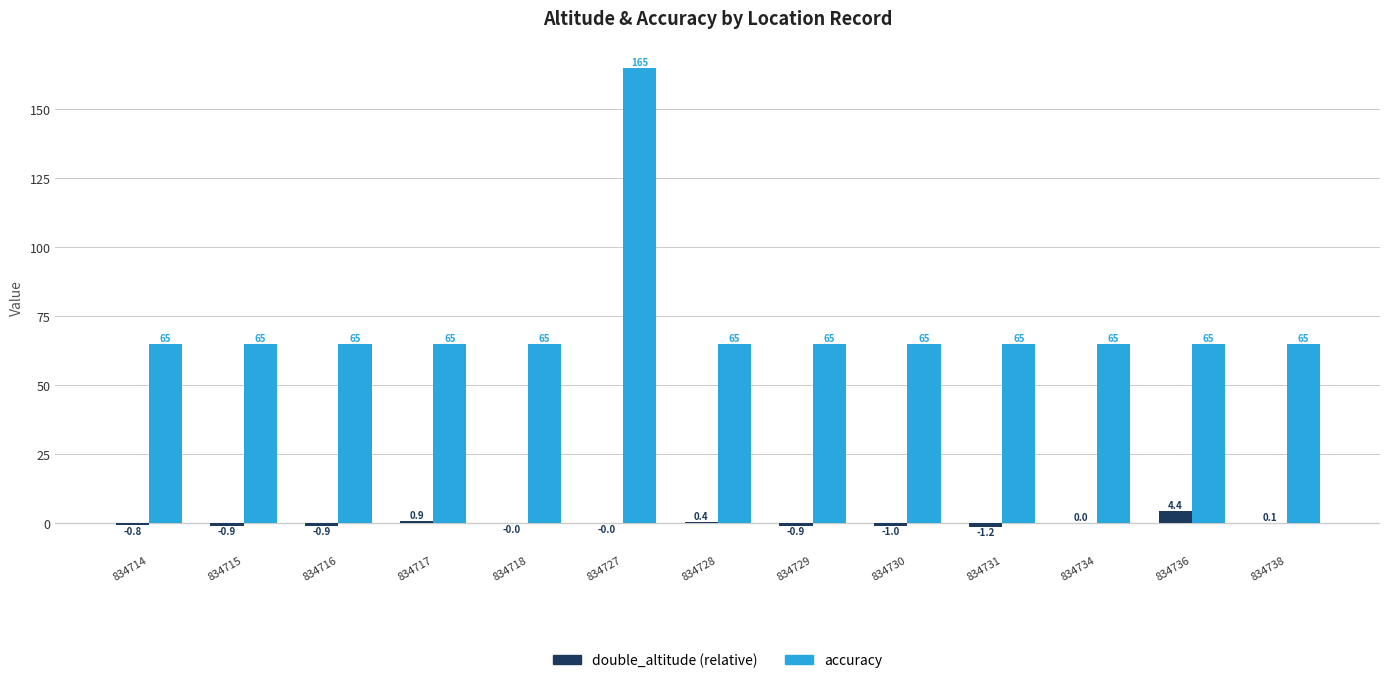

What value does the accuracy series have at 834736?

65.0